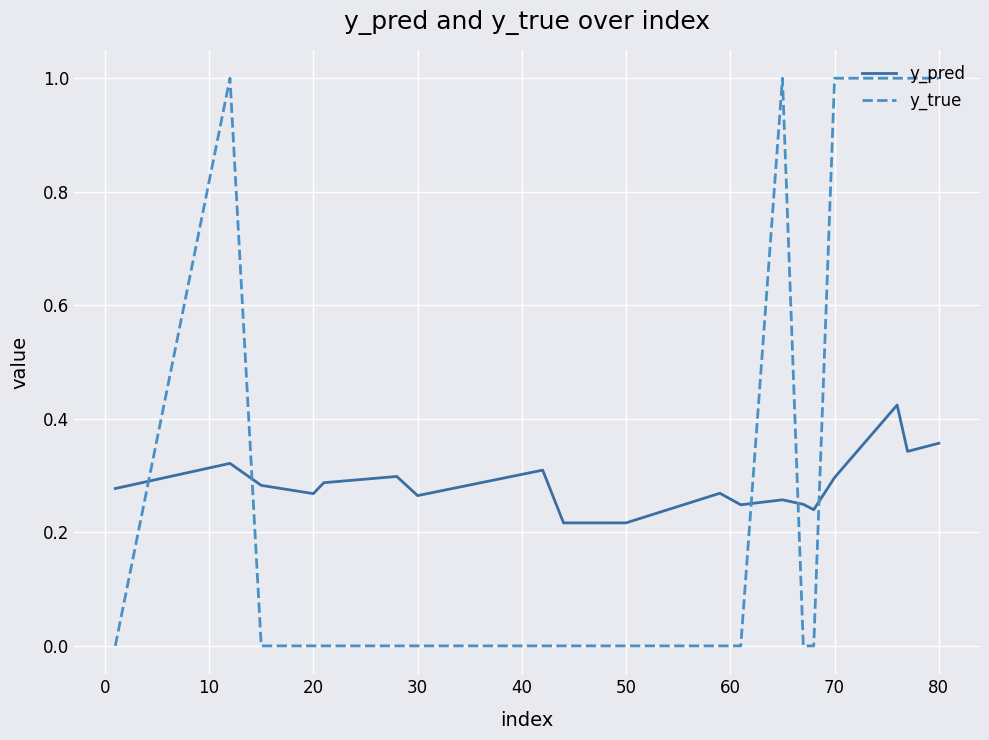

Rank the series by their maximum value, from highest to lowest.

y_true, y_pred